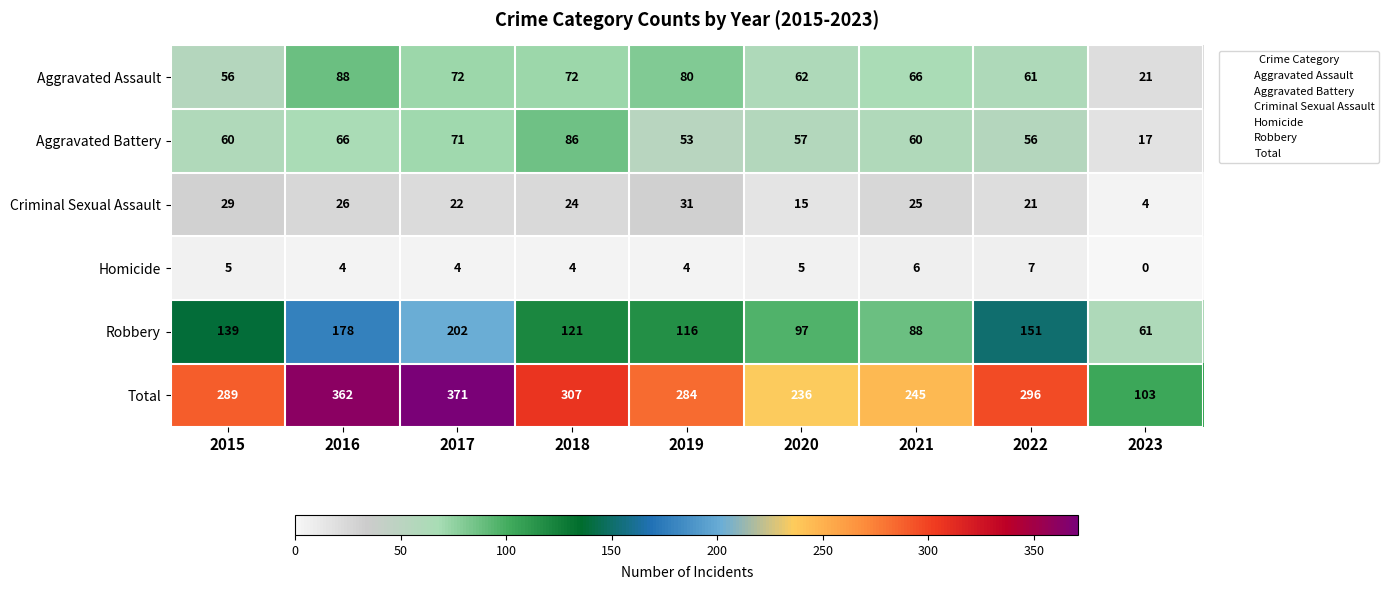

What is the difference between the Robbery values at 2023 and 2020?

36